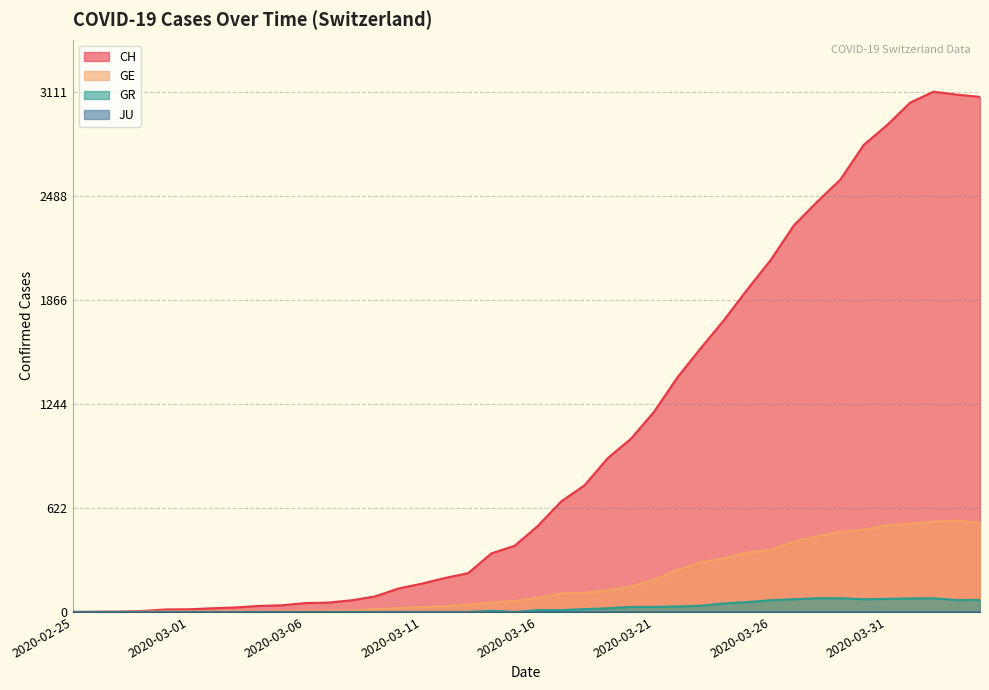

What is the value of the CH point at the 39th from the left?

3094